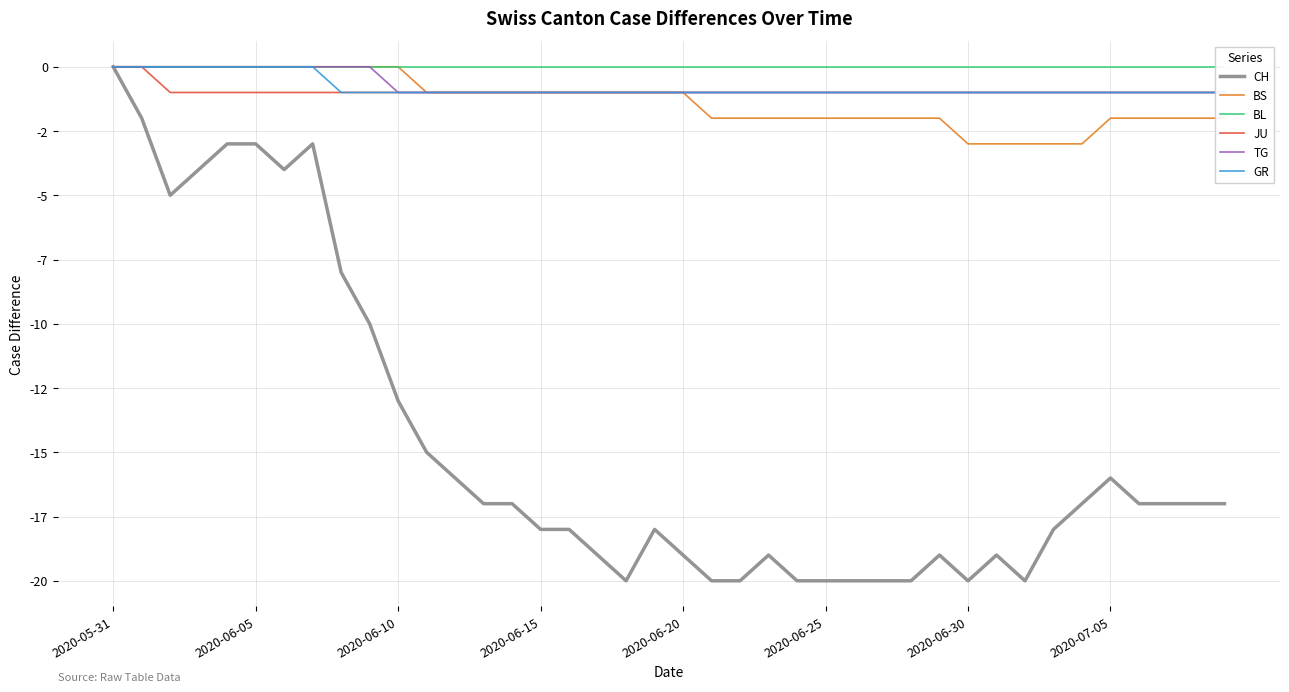

How many data points in CH are less than -17?

19